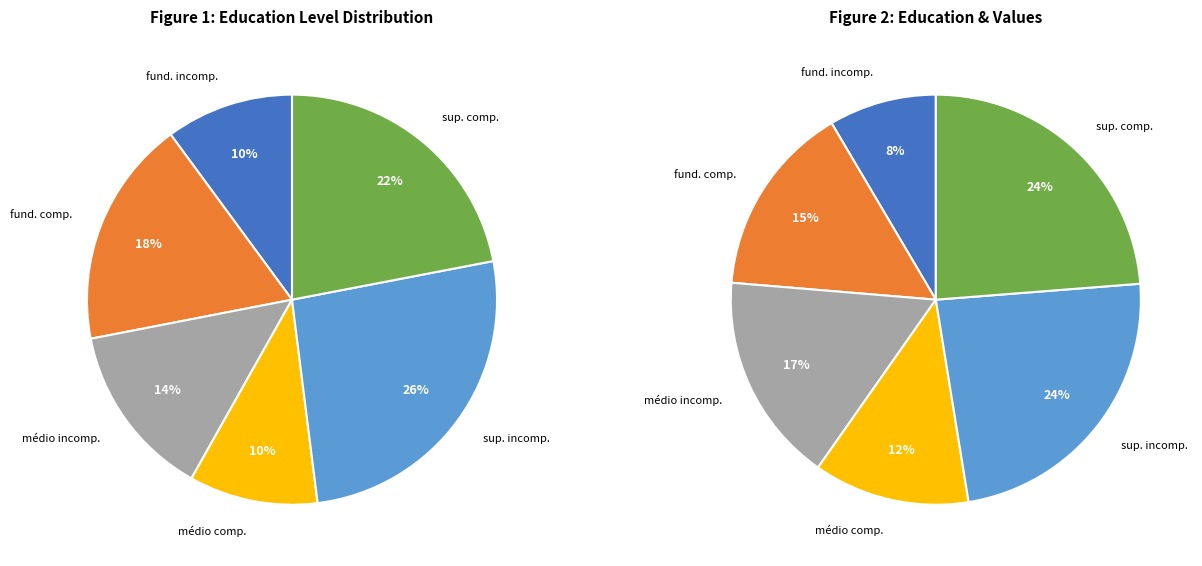

Which has a higher value, fundamental incompleto ou equivalente or médio incompleto ou equivalente?

médio incompleto ou equivalente